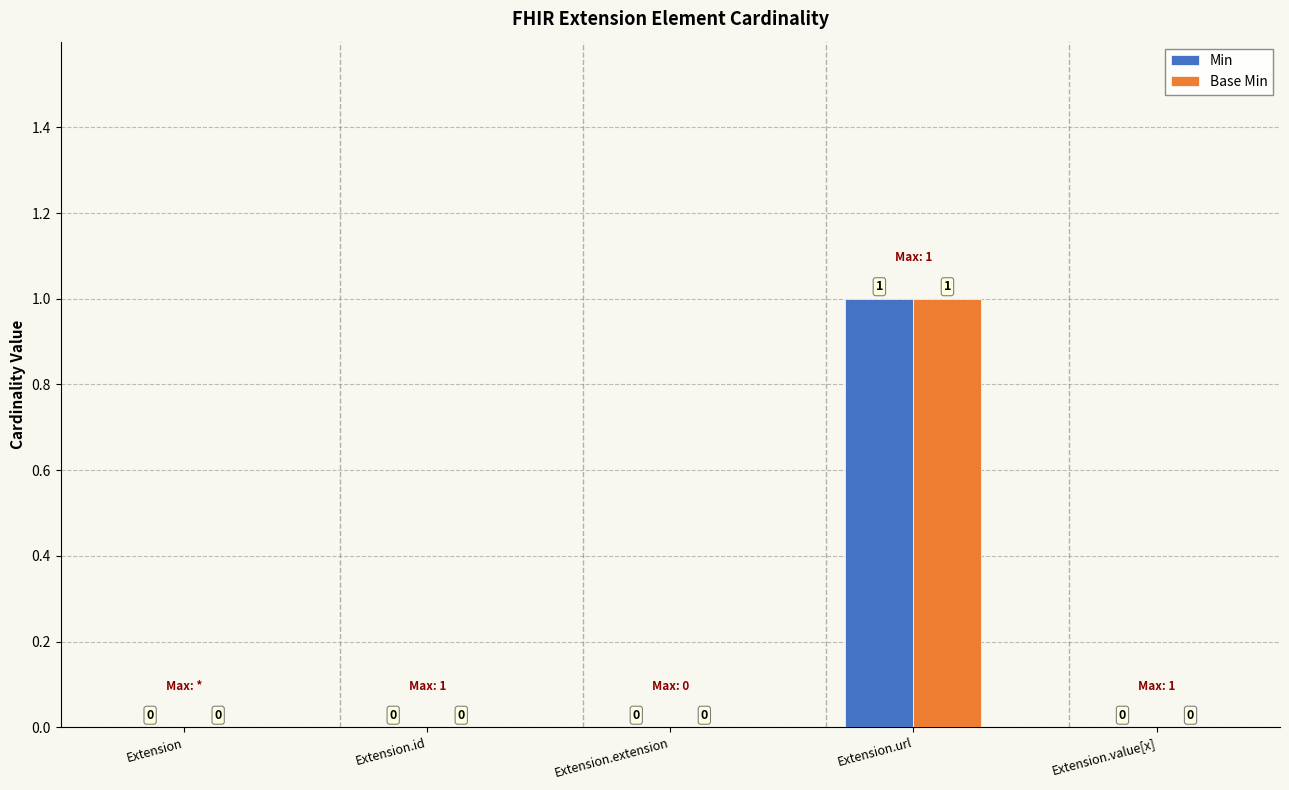

At which label does Base Min reach its peak?

Extension.url